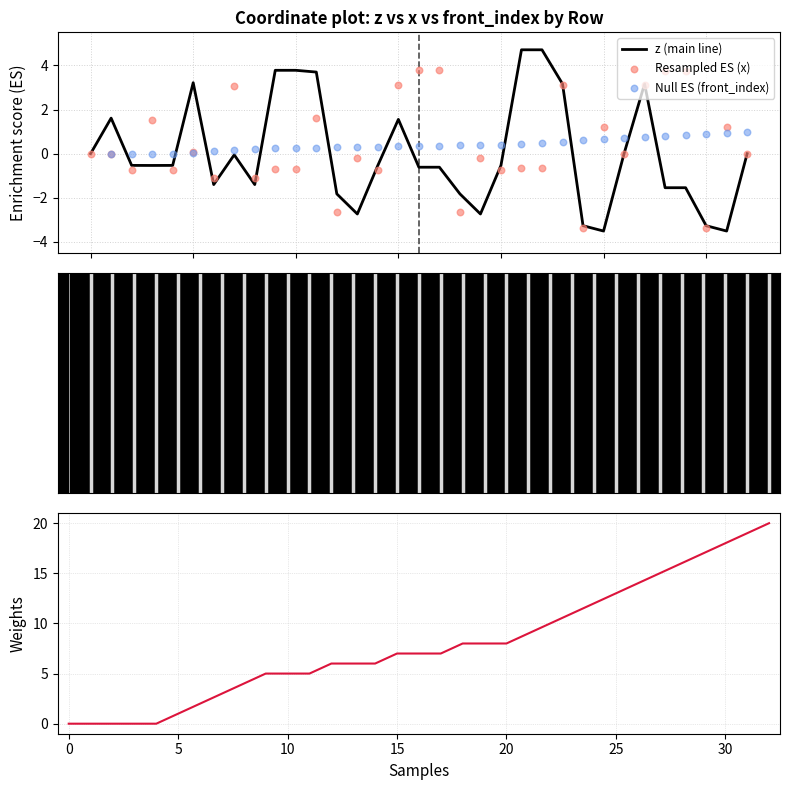

Is the value of front_index at 17 greater than the value of Resampled ES (x) at 22?

Yes